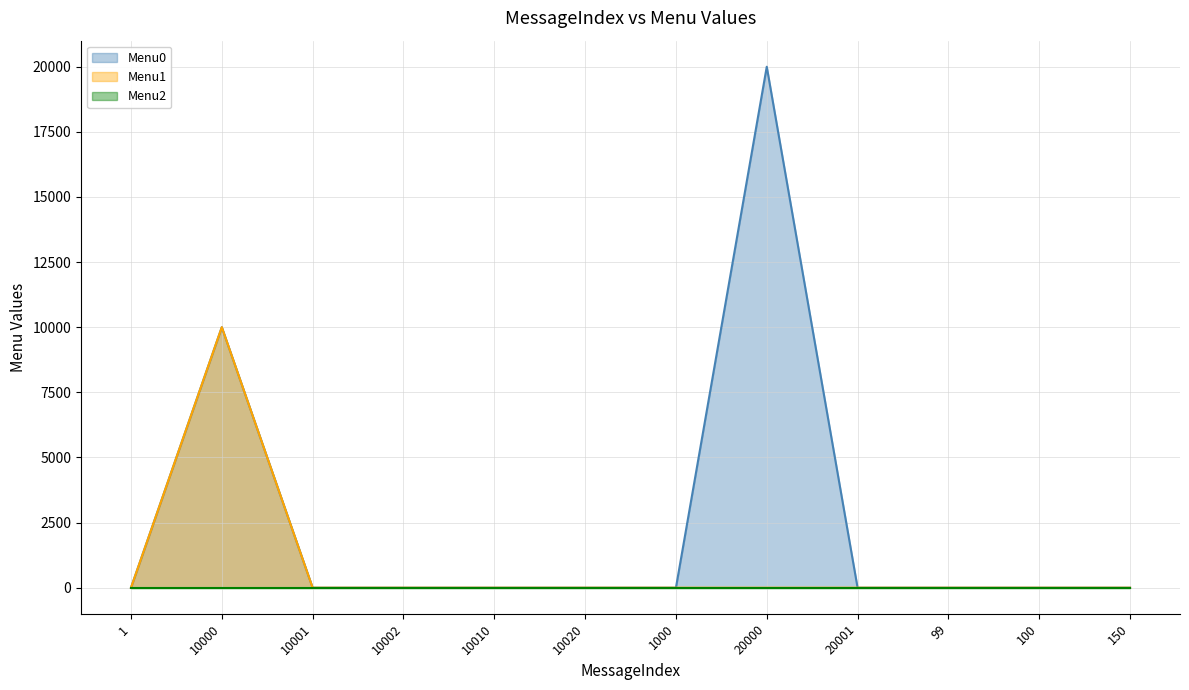

Which series has the largest total across all categories?

Menu0